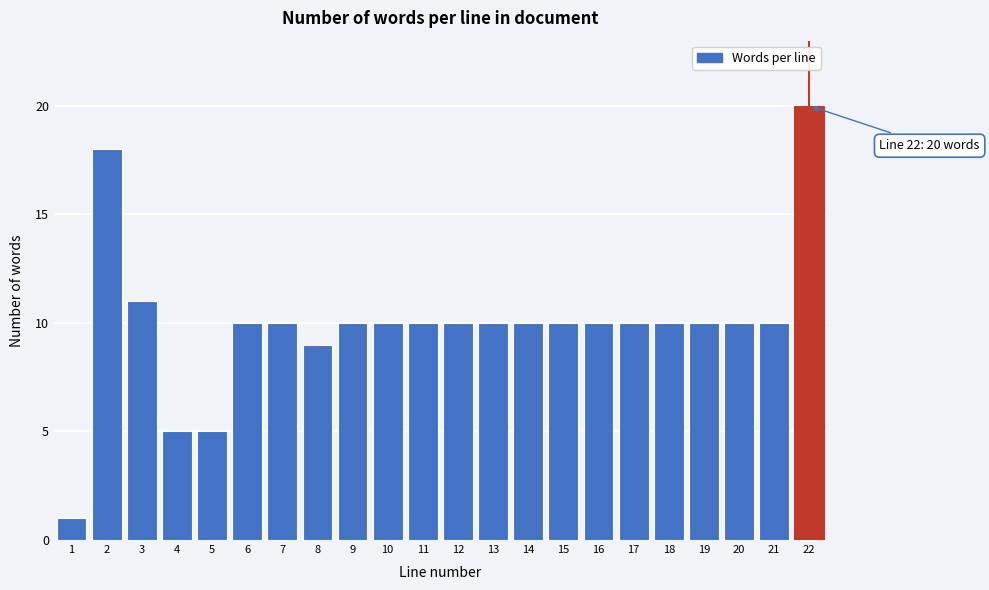

Reading right to left, extract all data points from this chart.

22=20	21=10	20=10	19=10	18=10	17=10	16=10	15=10	14=10	13=10	12=10	11=10	10=10	9=10	8=9	7=10	6=10	5=5	4=5	3=11	2=18	1=1